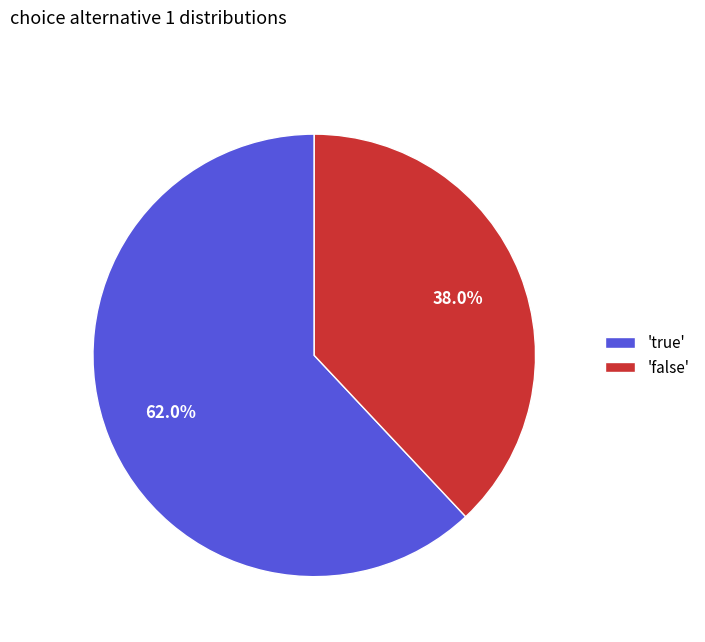

Which slice is the largest?

'true'